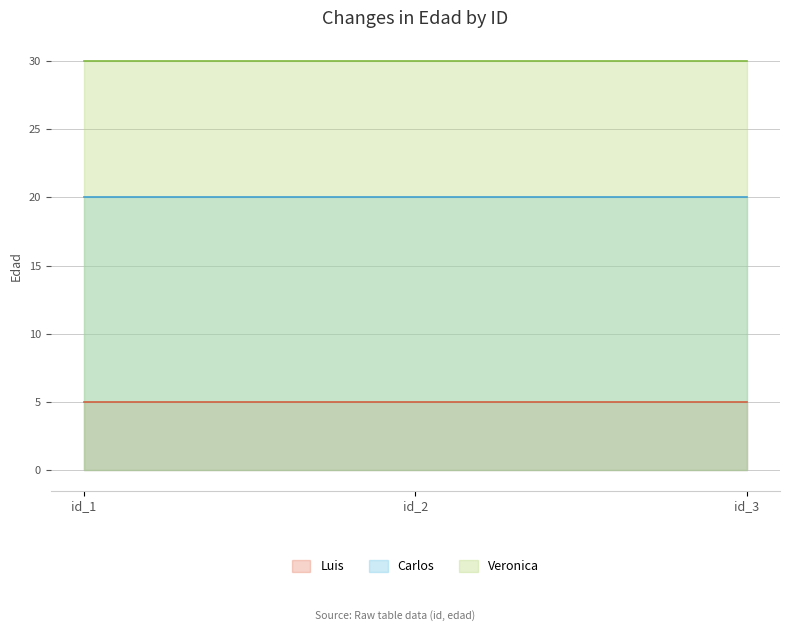

How many lines are shown in the chart?

3